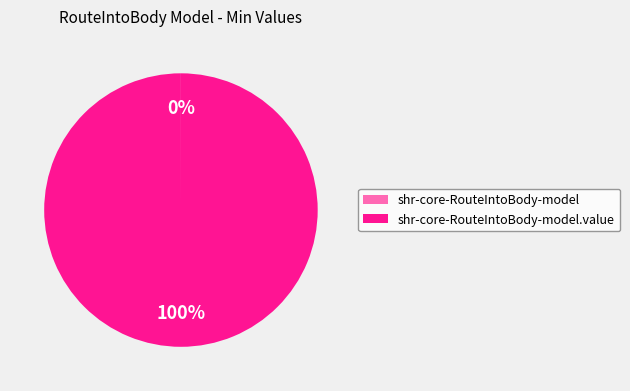

To the nearest percent, what is the difference between the largest and smallest slice percentages?

100%